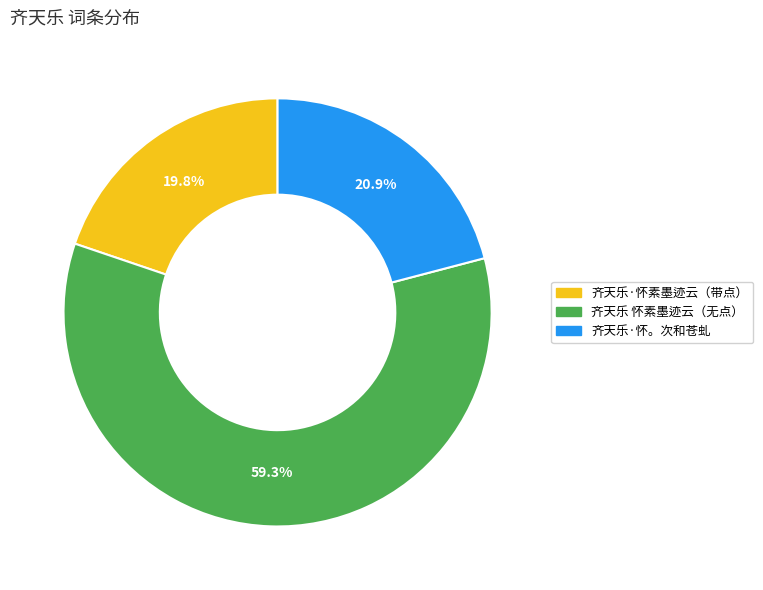

Does any single category account for the majority?

Yes